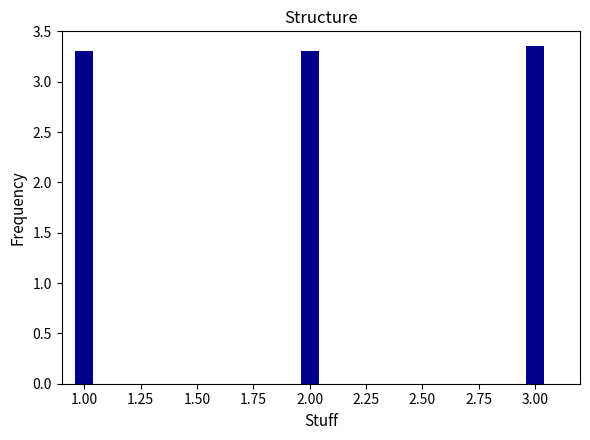

What is the smallest value displayed?

3.3